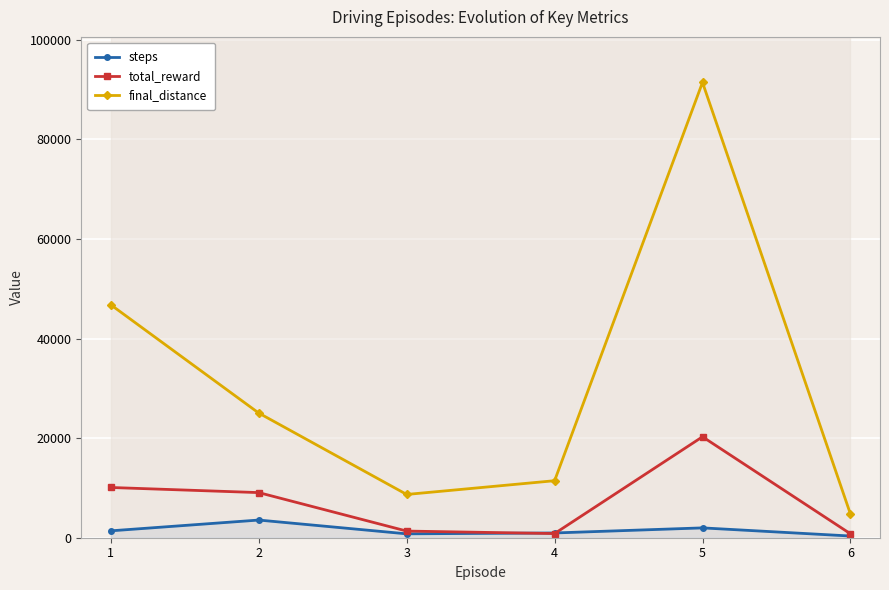

What is the minimum value shown in the chart?

342.0